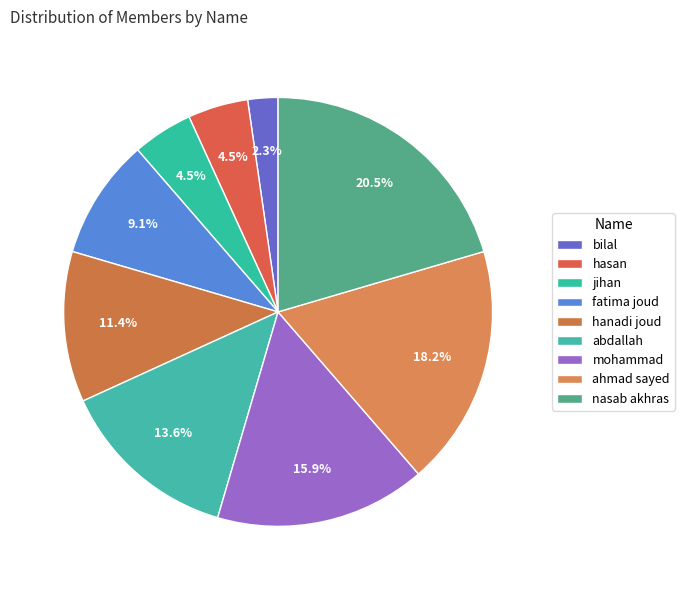

How much of the chart is everything except abdallah?

86.4%